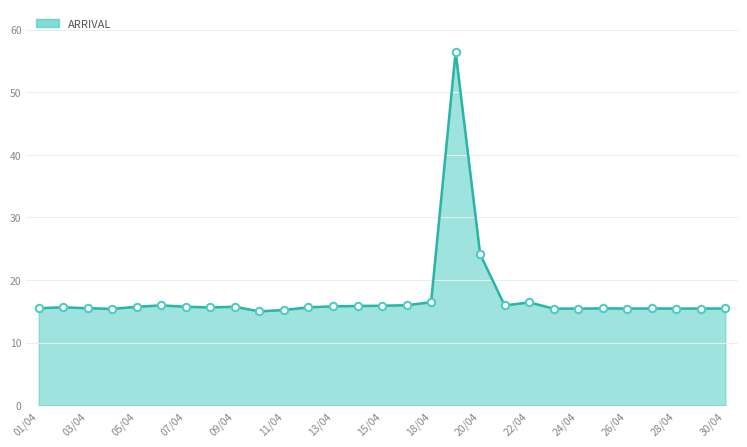

What is the maximum value shown in the chart?

56.5